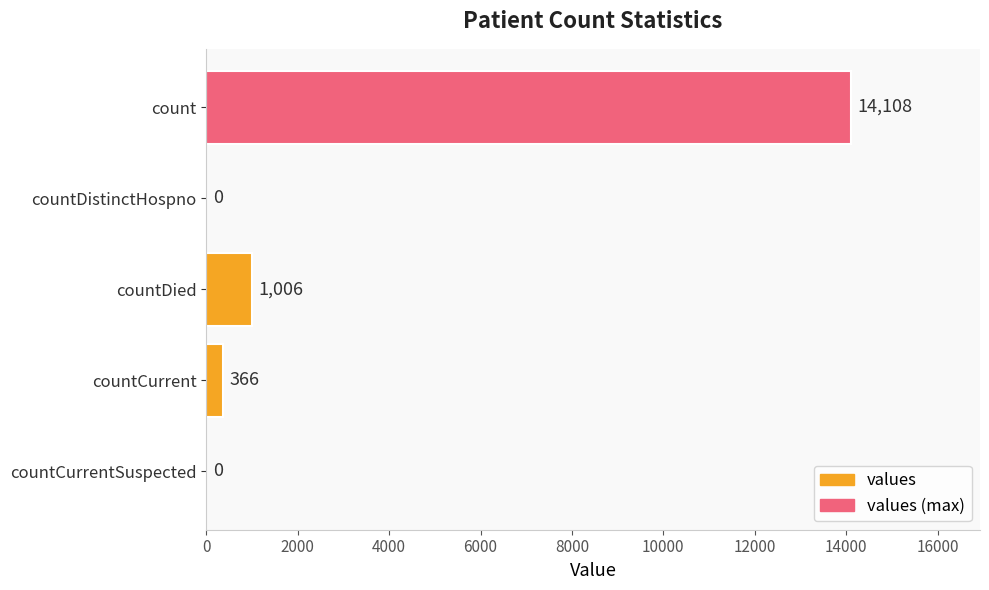

Which has a higher value, countCurrentSuspected or countCurrent?

countCurrent